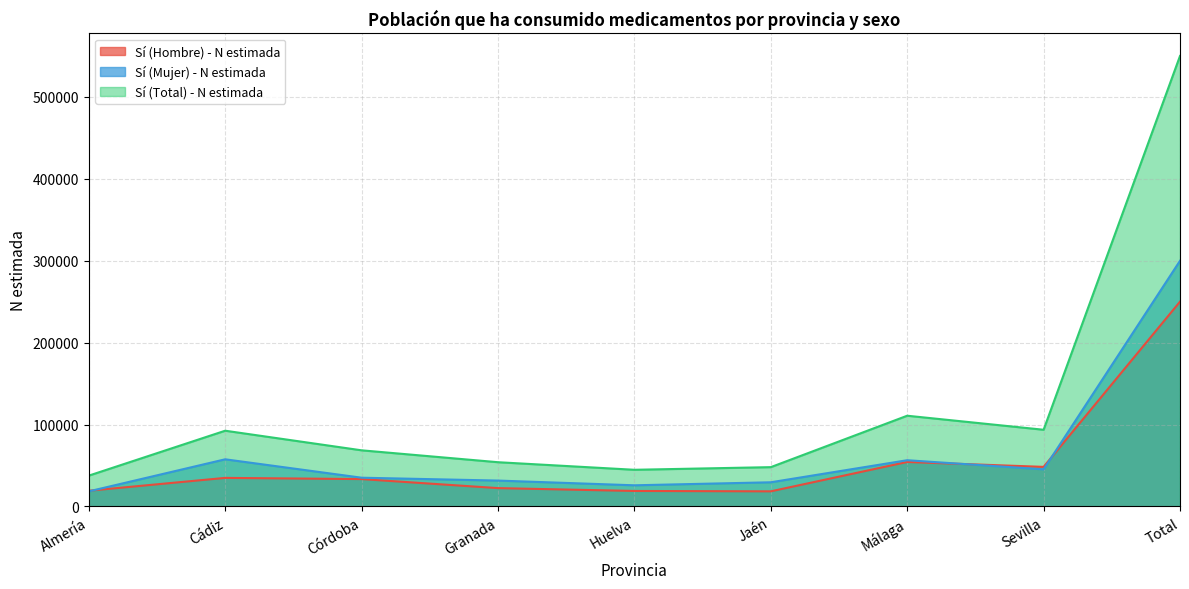

Which series has the largest range (max minus min)?

Sí (Total) - N estimada